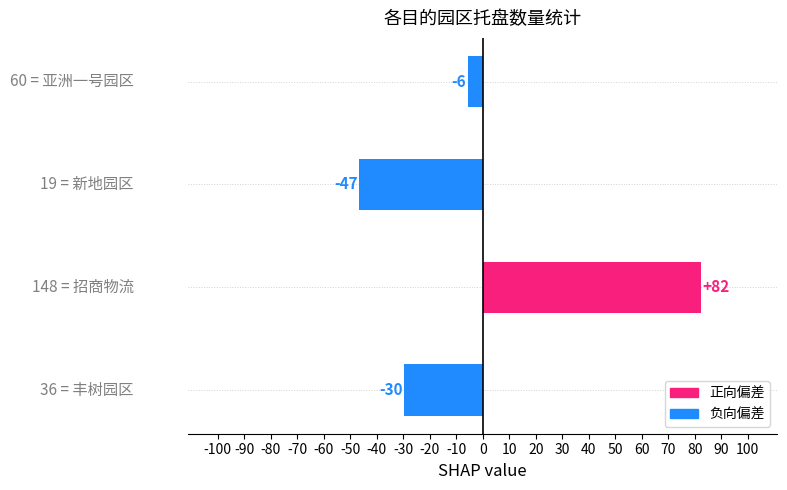

How many bars are there in total?

4